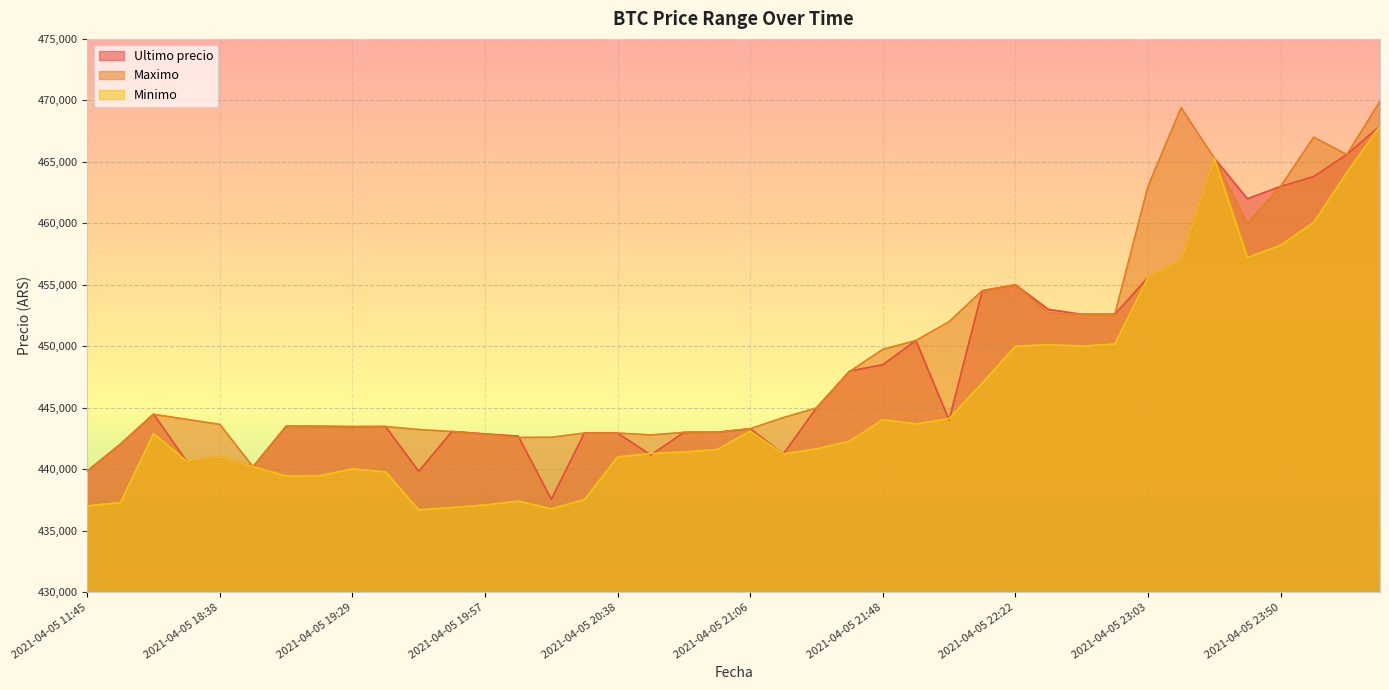

Which label corresponds to the smallest value in the chart?

2021-04-05 19:46